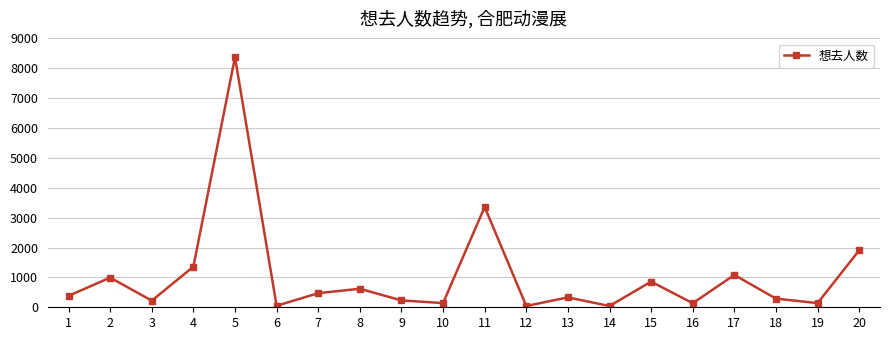

How many interior local peaks (higher than both neighbors) does the data have?

7